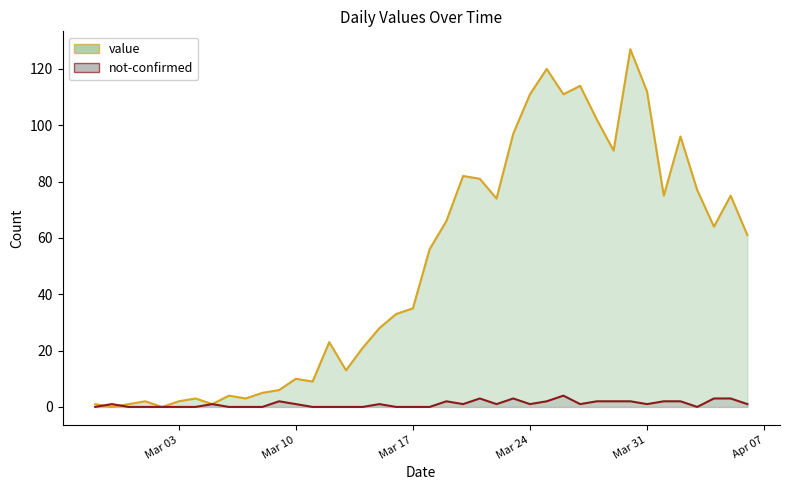

How many intersections are there between not-confirmed and value?

2